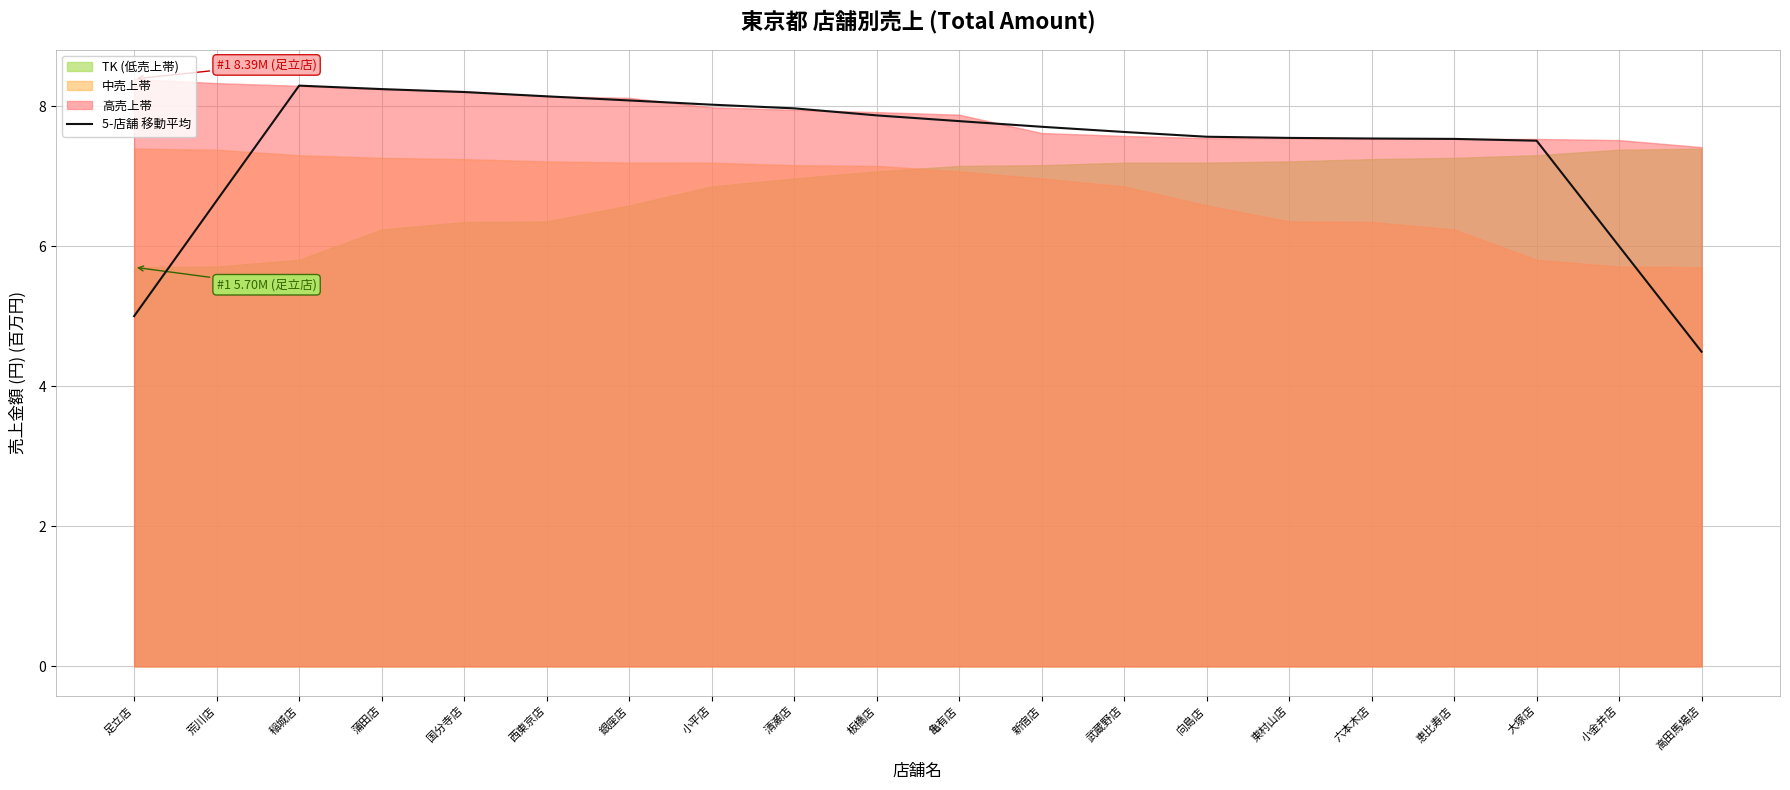

What is the change in value from 西東京店 to 板橋店?

-0.3